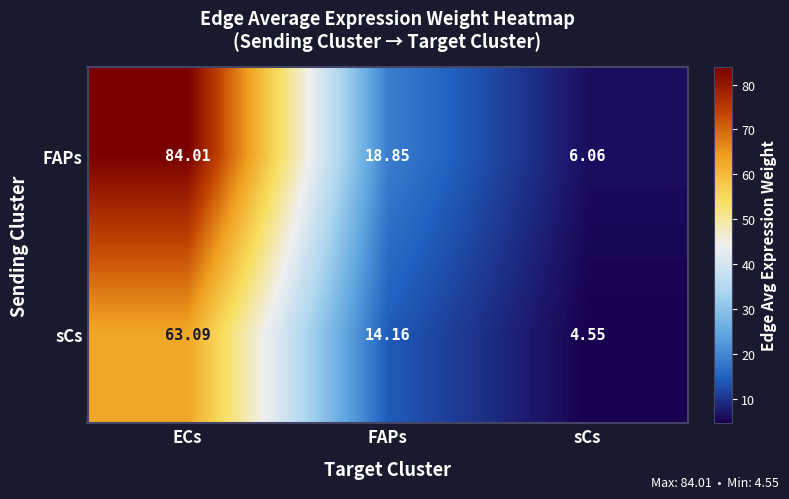

Where does the FAPs series first go above 18?

ECs